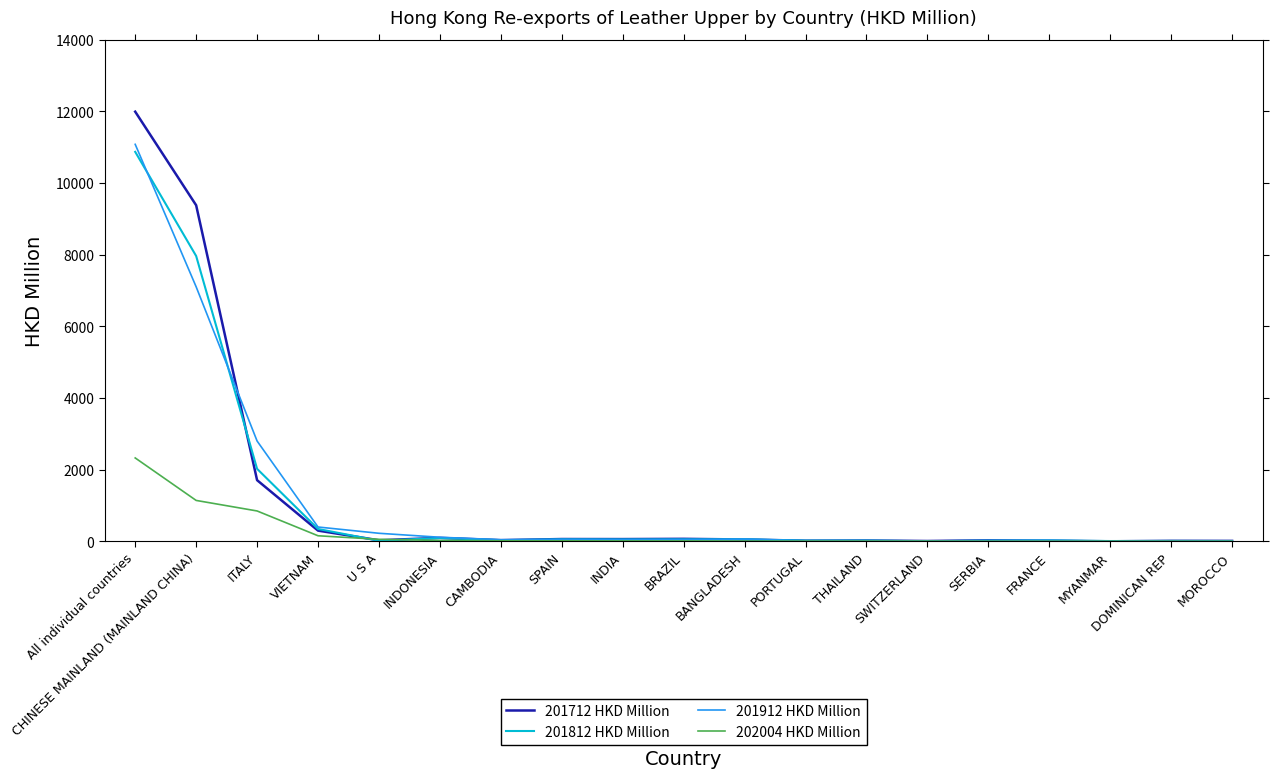

At which category is the sum across all series the highest?

All individual countries